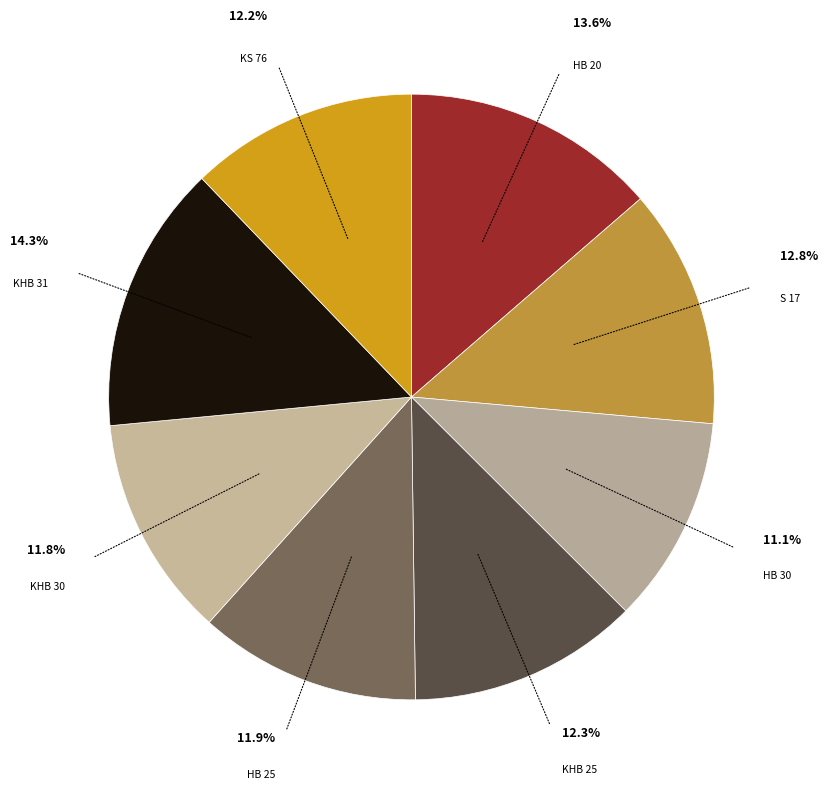

How many slices are in this pie chart?

8